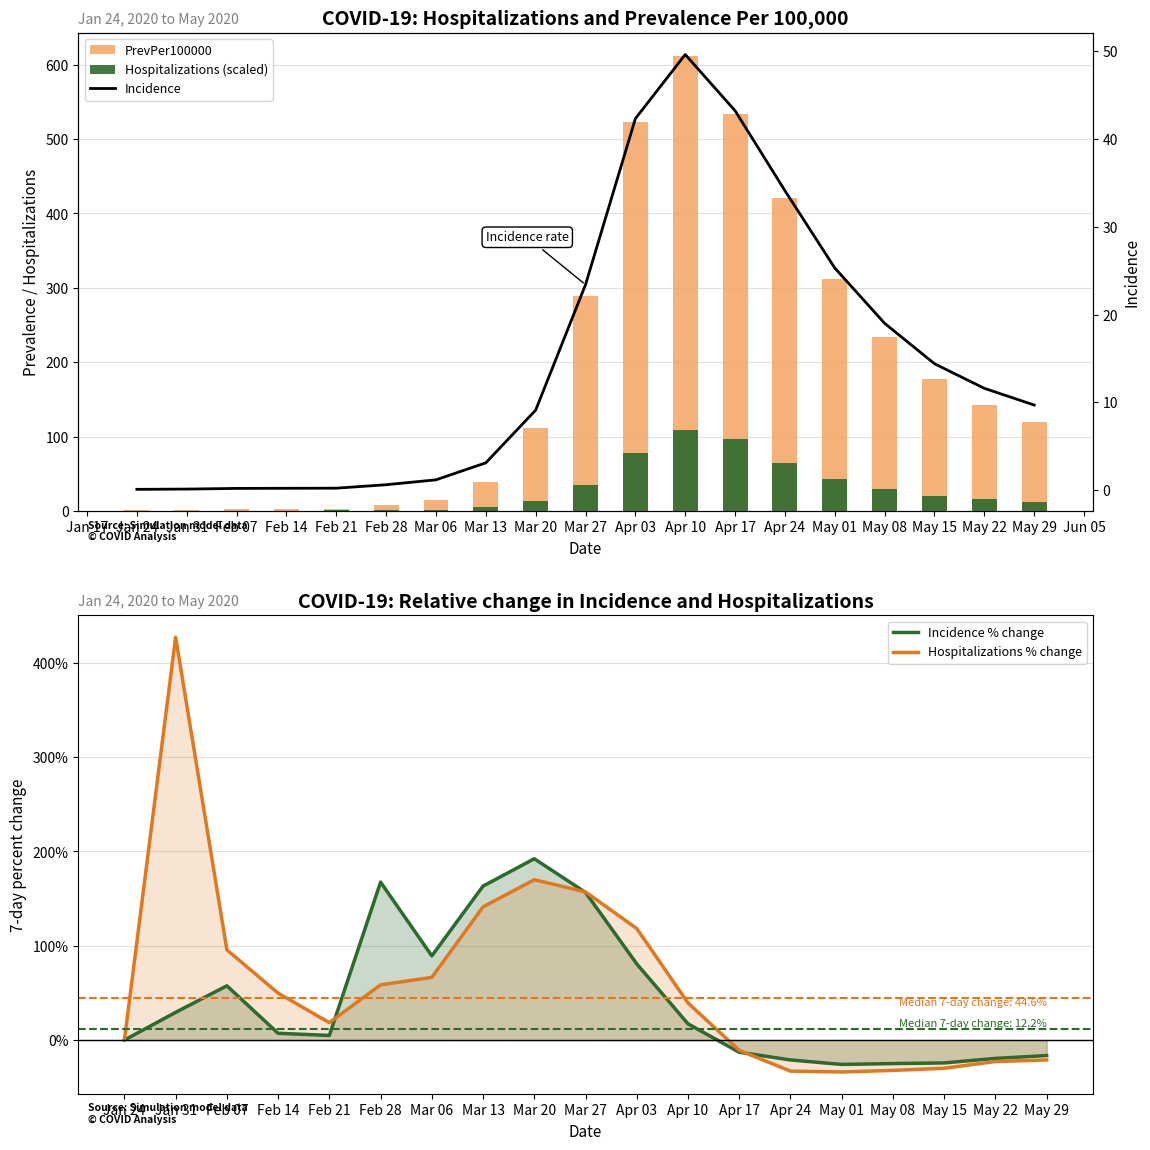

What is the highest value of the Hospitalizations % change series?

427.3